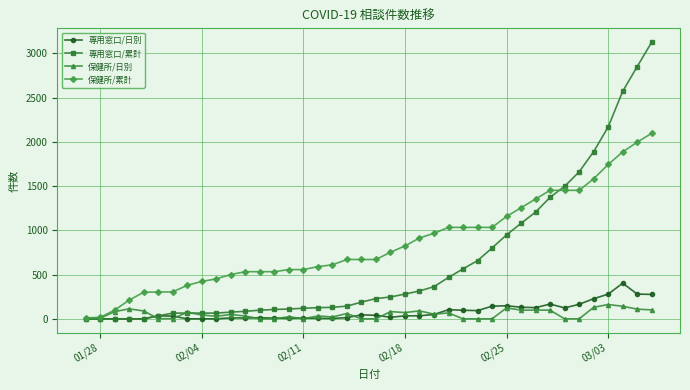

What is the greatest value displayed?

3128